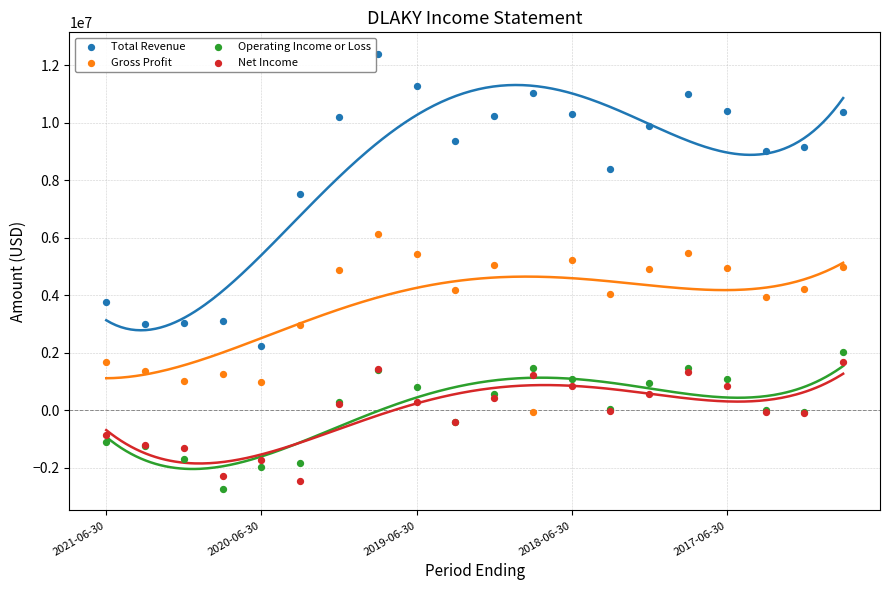

Which series has the largest Y range (max minus min)?

Total Revenue